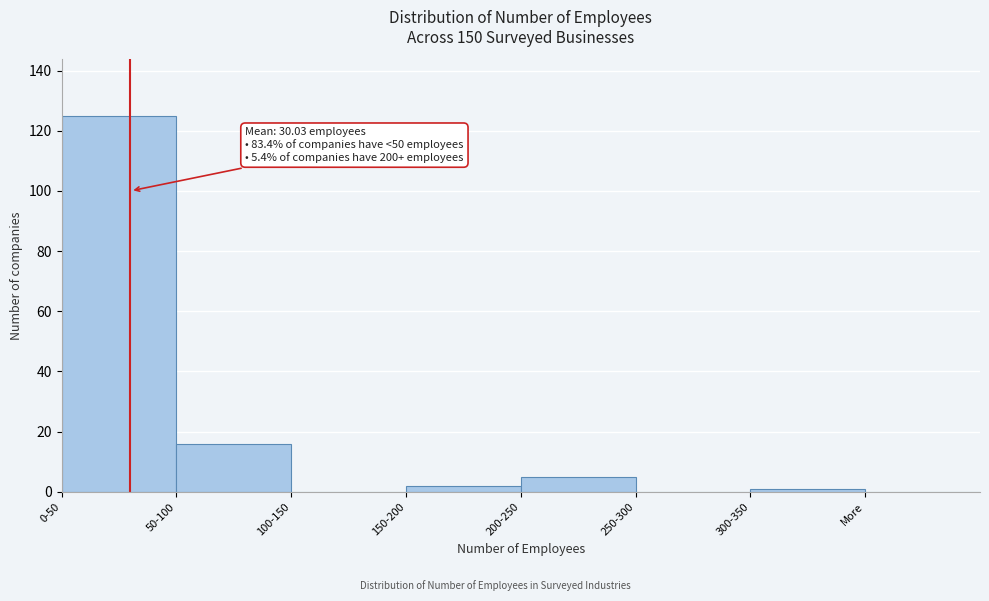

Reading right to left, what are all the values shown in this chart?

More=0	300-350=1	250-300=0	200-250=5	150-200=2	100-150=0	50-100=16	0-50=125